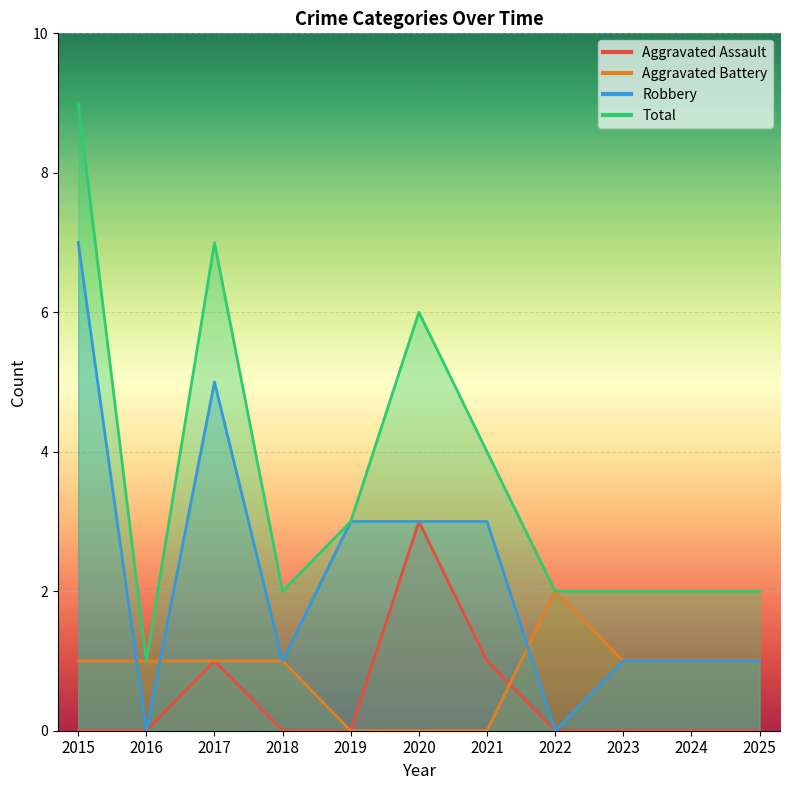

Reading left to right, extract all data points from this chart.

Aggravated Assault: 2015=0	2016=0	2017=1	2018=0	2019=0	2020=3	2021=1	2022=0	2023=0	2024=0	2025=0
Aggravated Battery: 2015=1	2016=1	2017=1	2018=1	2019=0	2020=0	2021=0	2022=2	2023=1	2024=1	2025=1
Robbery: 2015=7	2016=0	2017=5	2018=1	2019=3	2020=3	2021=3	2022=0	2023=1	2024=1	2025=1
Total: 2015=9	2016=1	2017=7	2018=2	2019=3	2020=6	2021=4	2022=2	2023=2	2024=2	2025=2